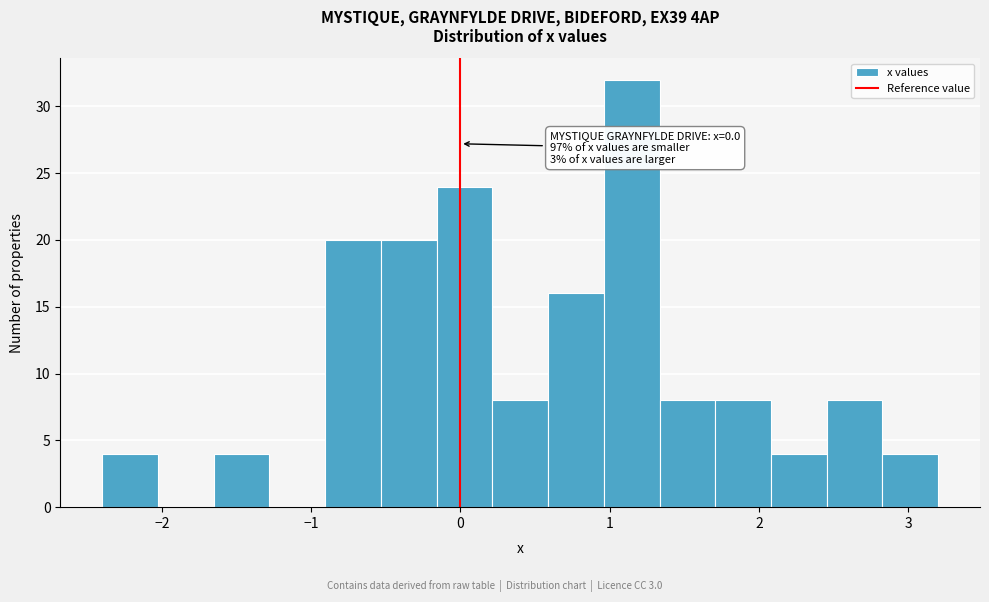

Read against the x-axis, roughly where is the centre of the tallest bar?

1.1